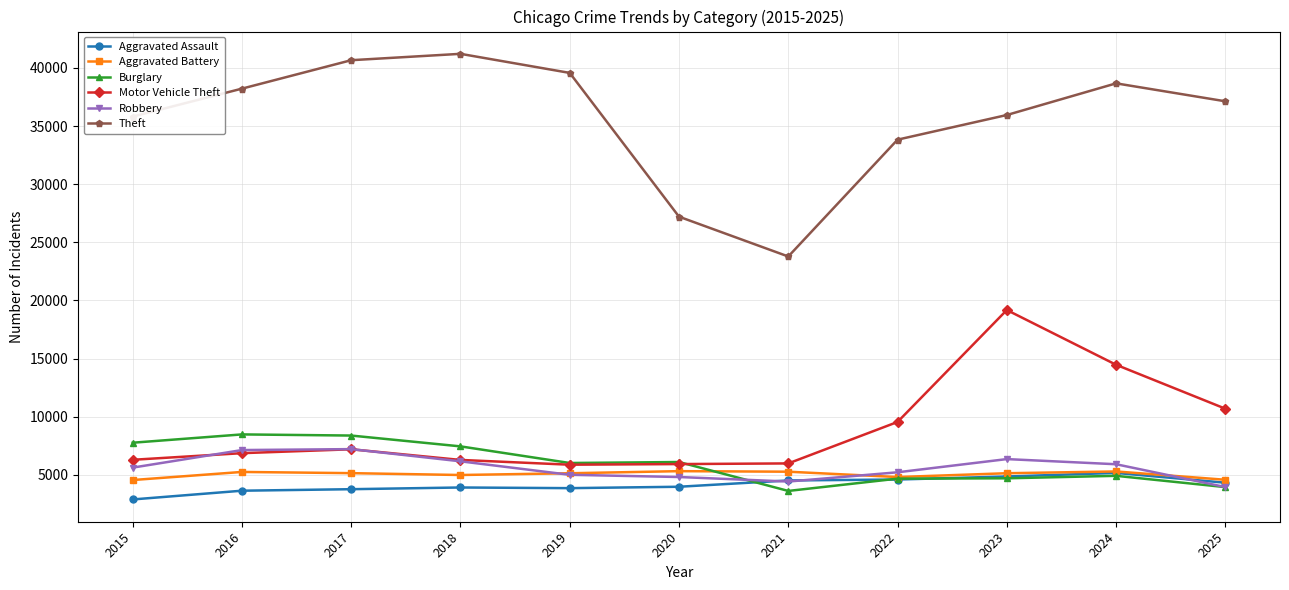

What is the value of the Aggravated Assault point at the 1st from the left?

2886